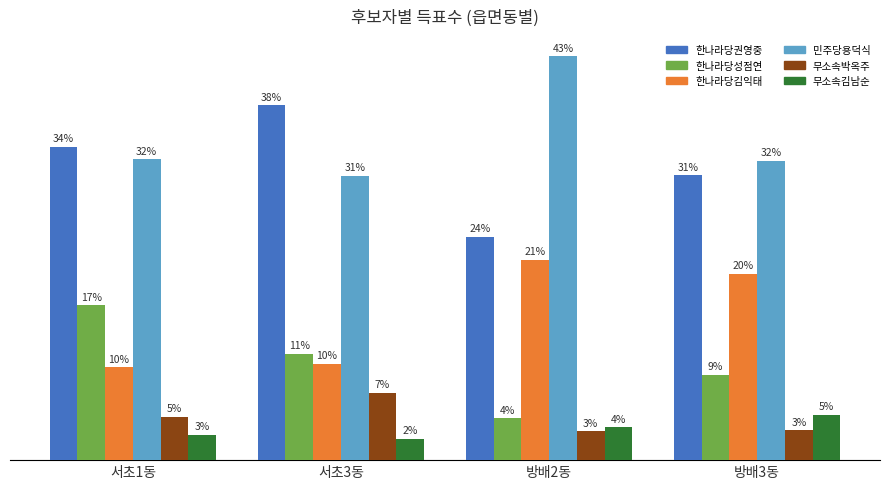

What are all the series names shown in the legend?

한나라당권영중, 한나라당성점연, 한나라당김익태, 민주당용덕식, 무소속박옥주, 무소속김남순